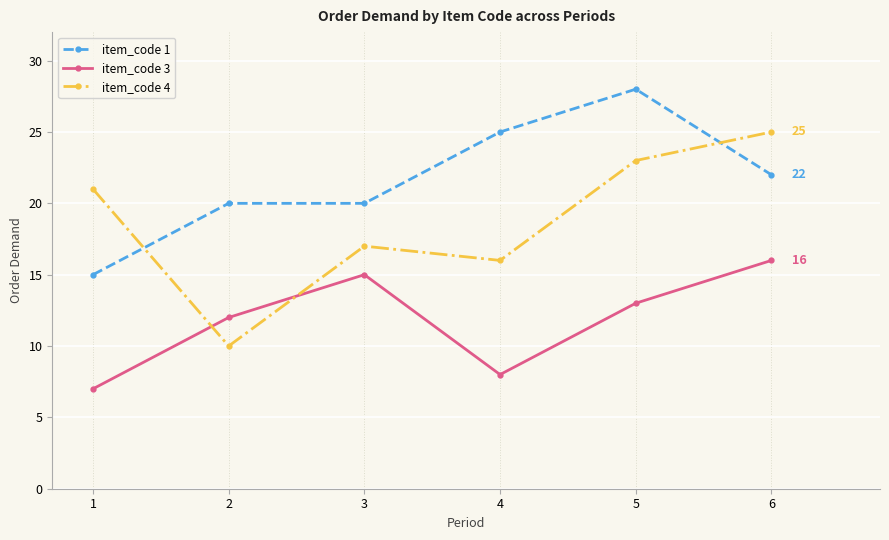

Where is the first local minimum for item_code 4?

2